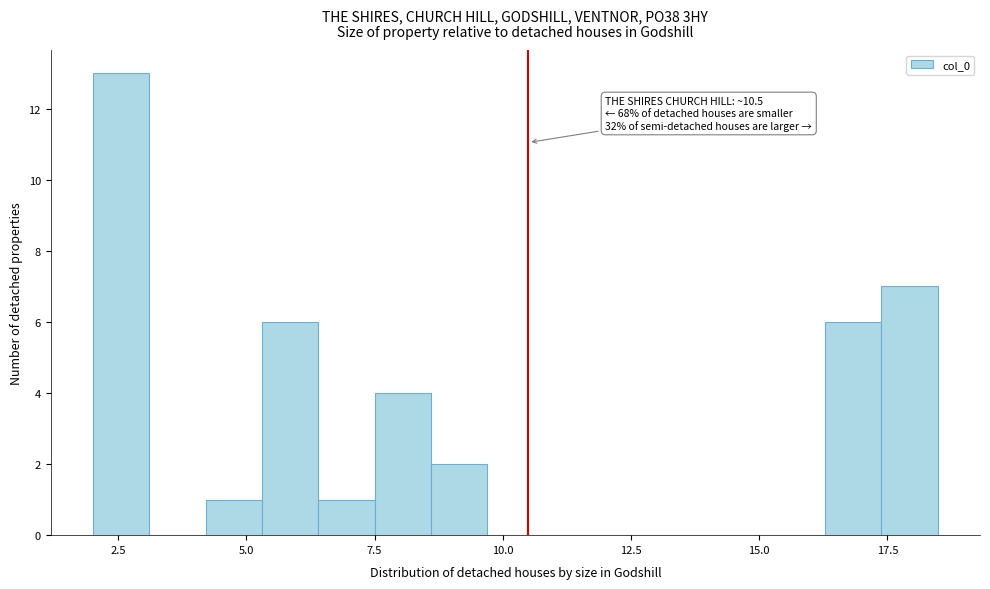

Around what value on the x-axis is the tallest bar? Give the approximate position of its centre, as read against the axis.

2.5